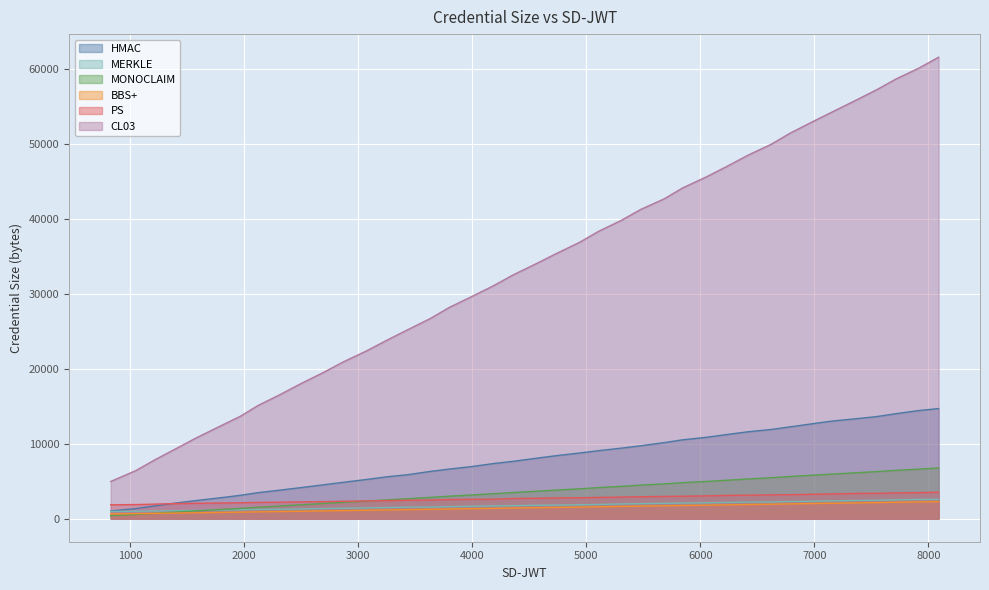

List the series in order of their peak value, lowest first.

BBS+, MERKLE, PS, MONOCLAIM, HMAC, CL03